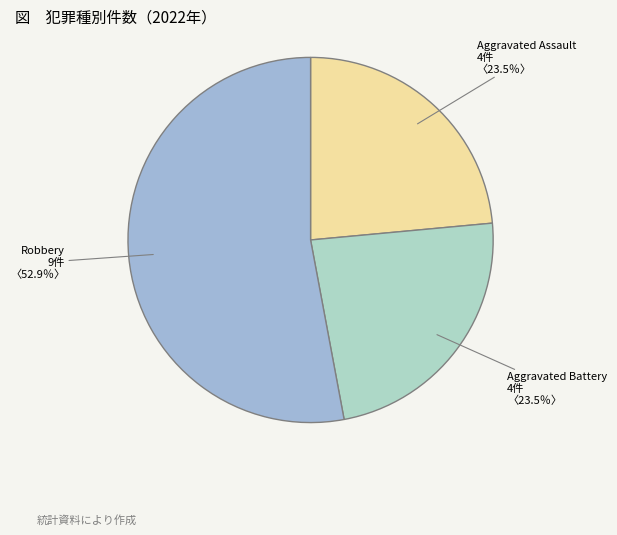

What is the majority slice?

Robbery